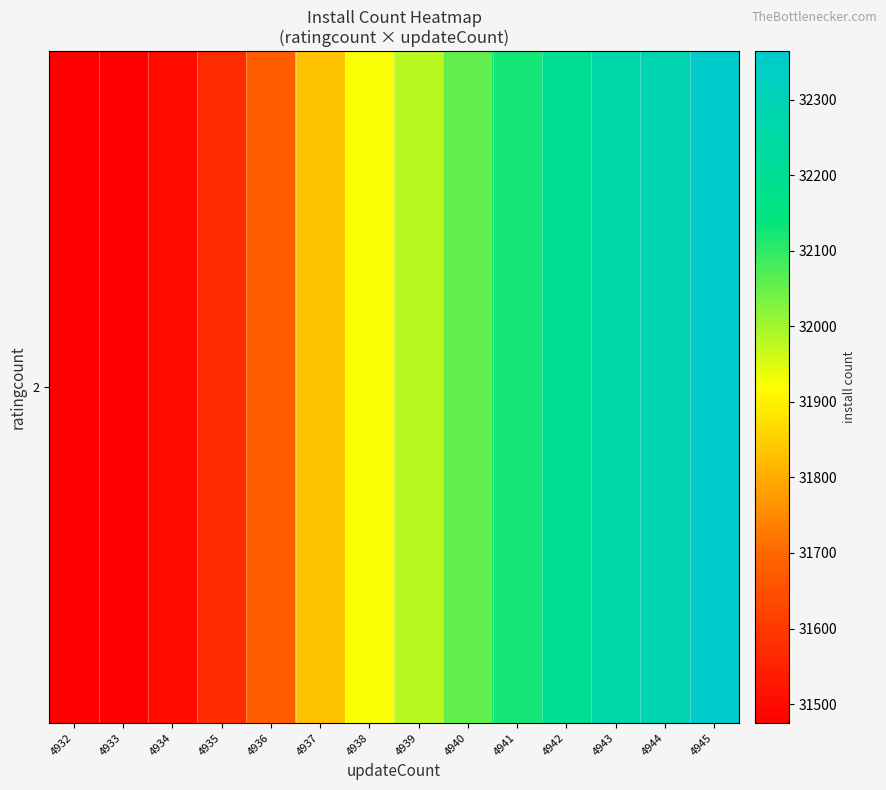

True or false: the data shows 31923 at 4938.

True